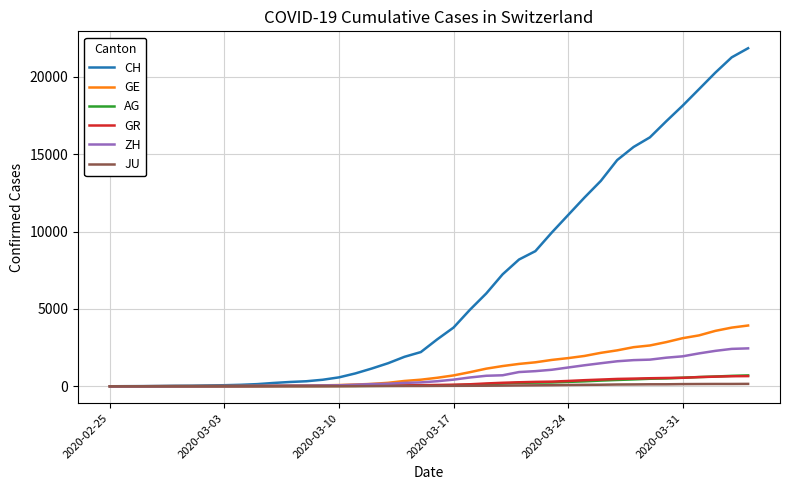

What is the difference between the second highest and minimum values in the GR series?

649